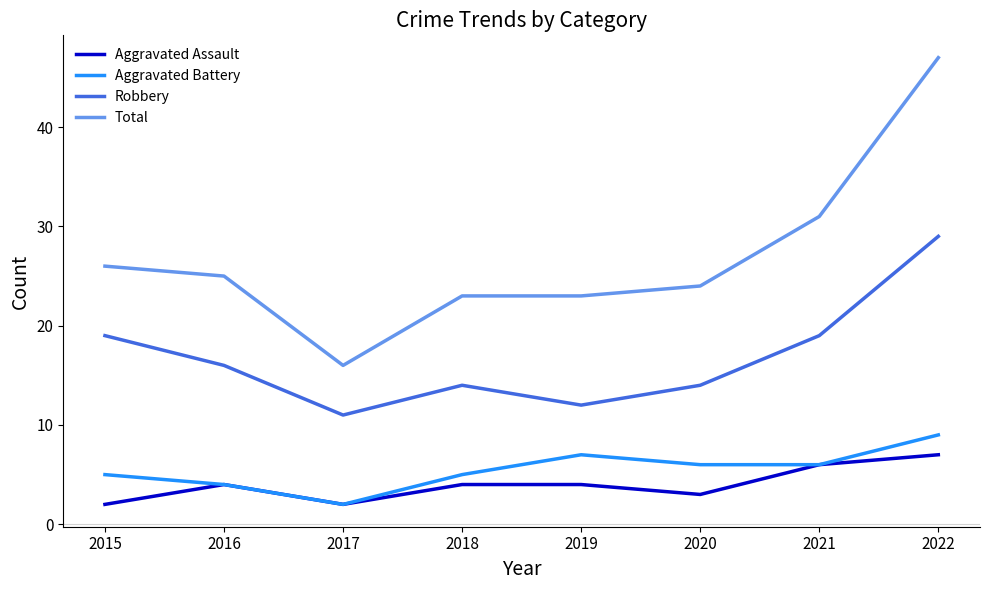

True or false: Aggravated Assault has more than 0 points higher than both neighbors.

True